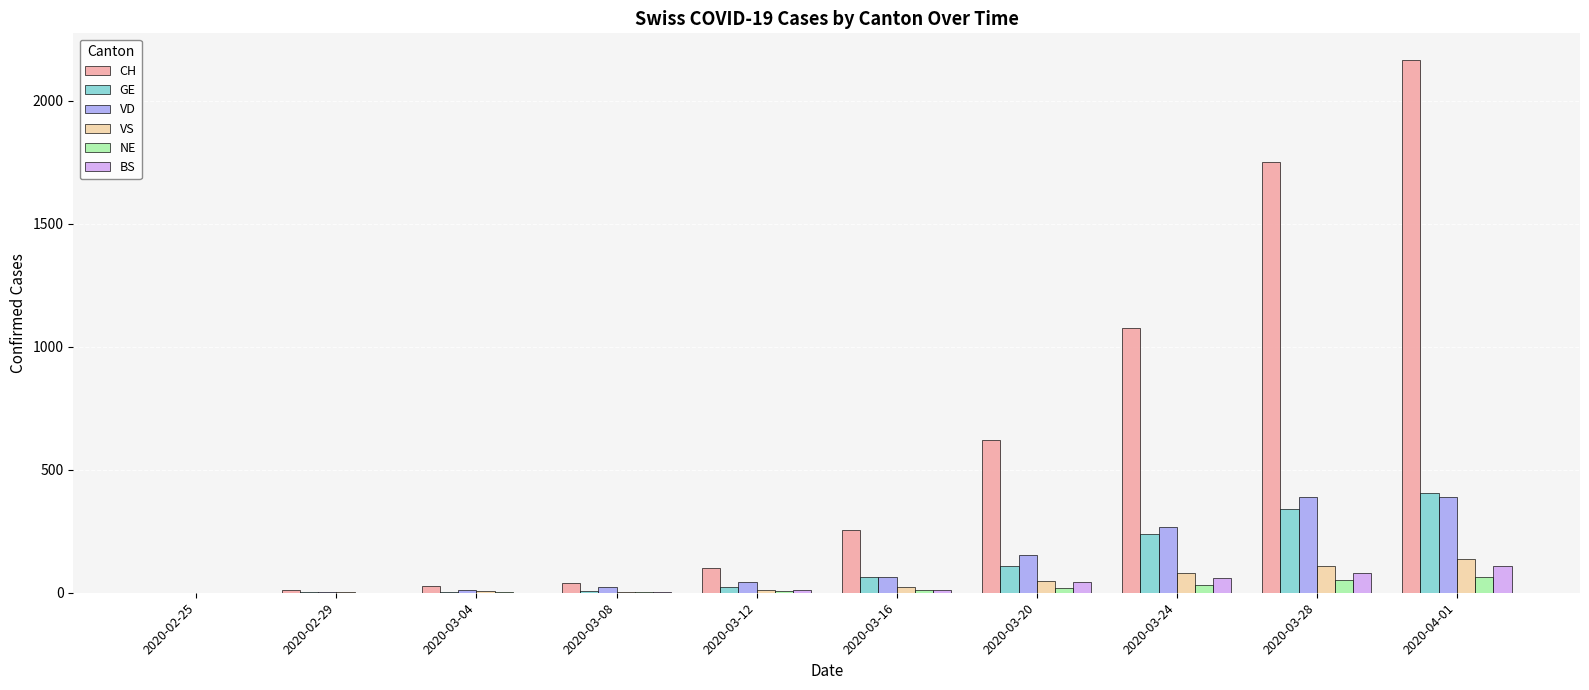

At which category is the sum across all series the highest?

2020-04-01